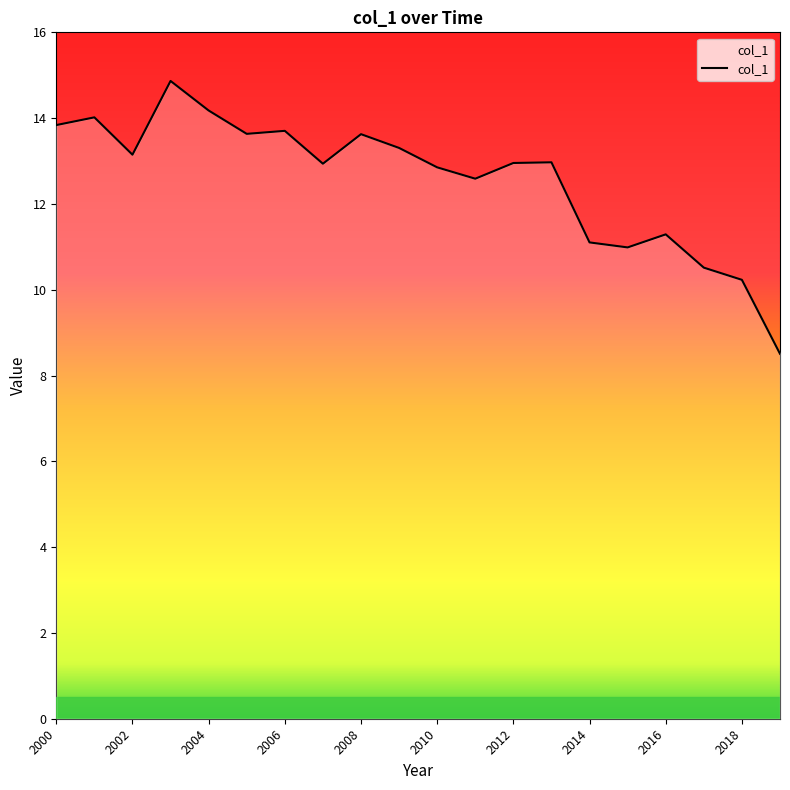

What is the difference between the maximum and minimum values?

6.4